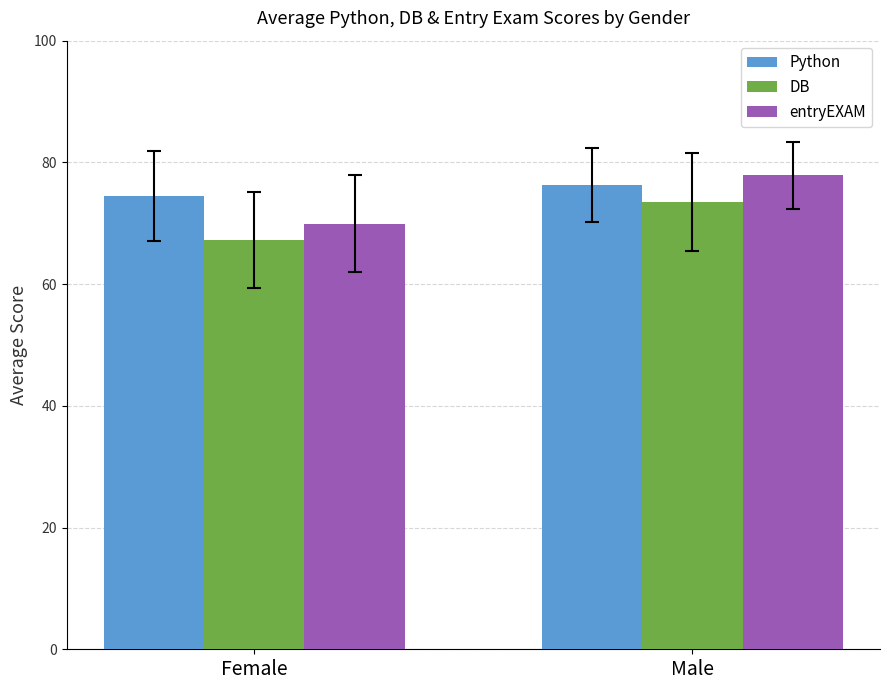

Rank the categories by Python value from lowest to highest.

Female, Male